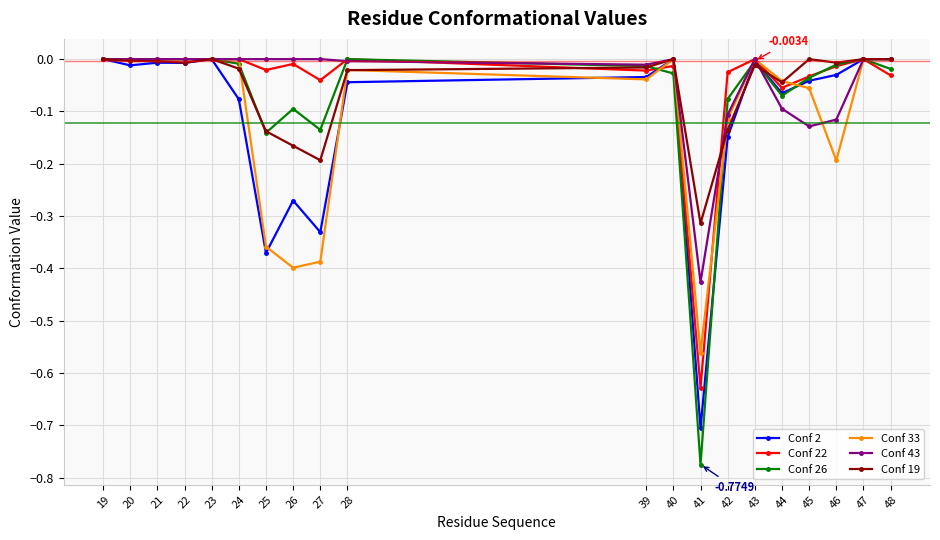

The Conf 33 series shows 0.3 at 20. True or false?

False